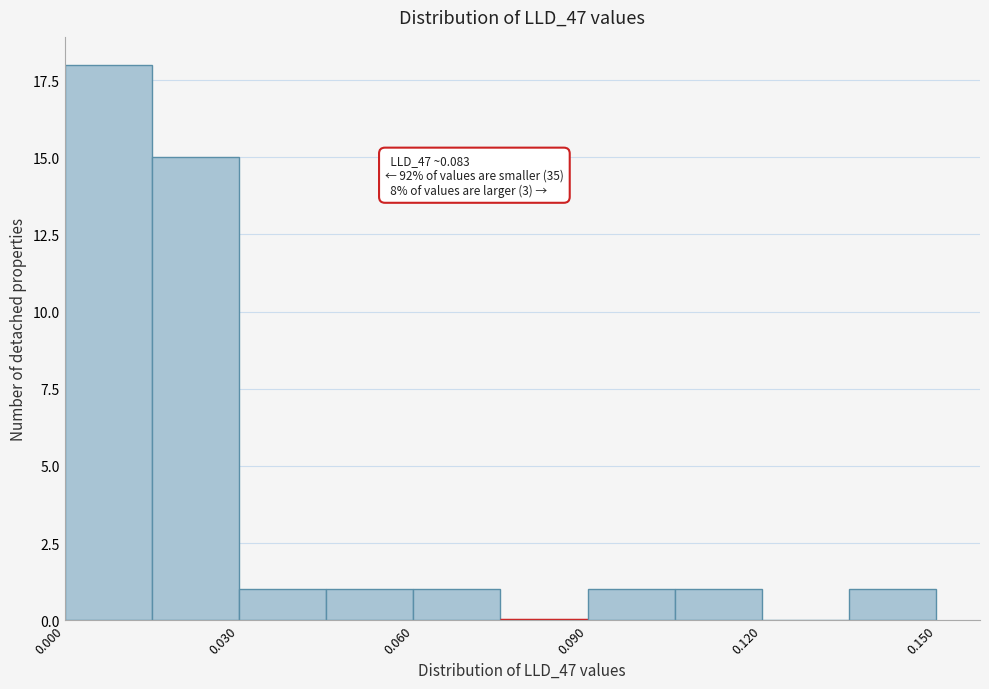

Around what value on the x-axis is the tallest bar? Give the approximate position of its centre, as read against the axis.

0.010